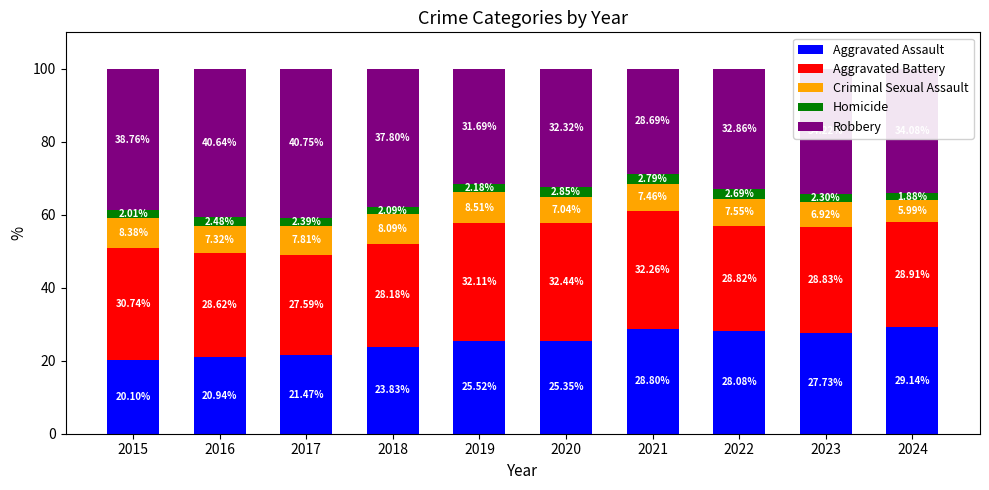

How many values in the Aggravated Assault series are below 25?

4